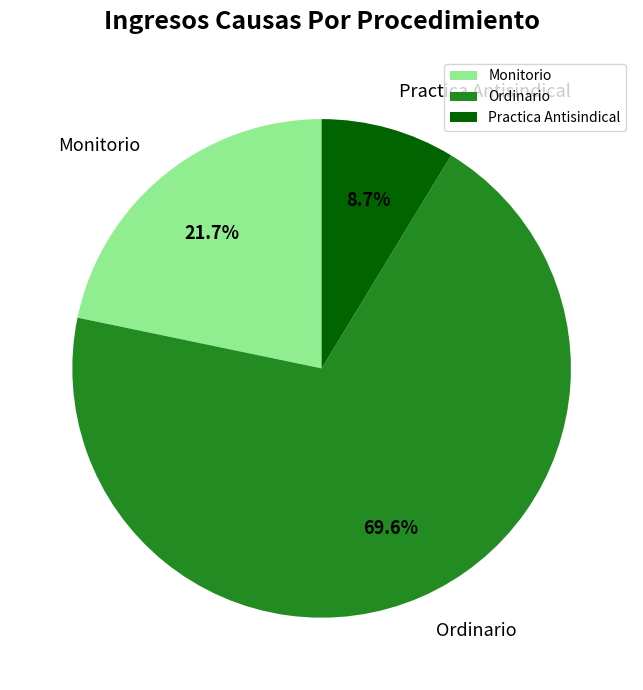

Approximately how many times larger is the value at Ordinario compared to Practica Antisindical?

8.0